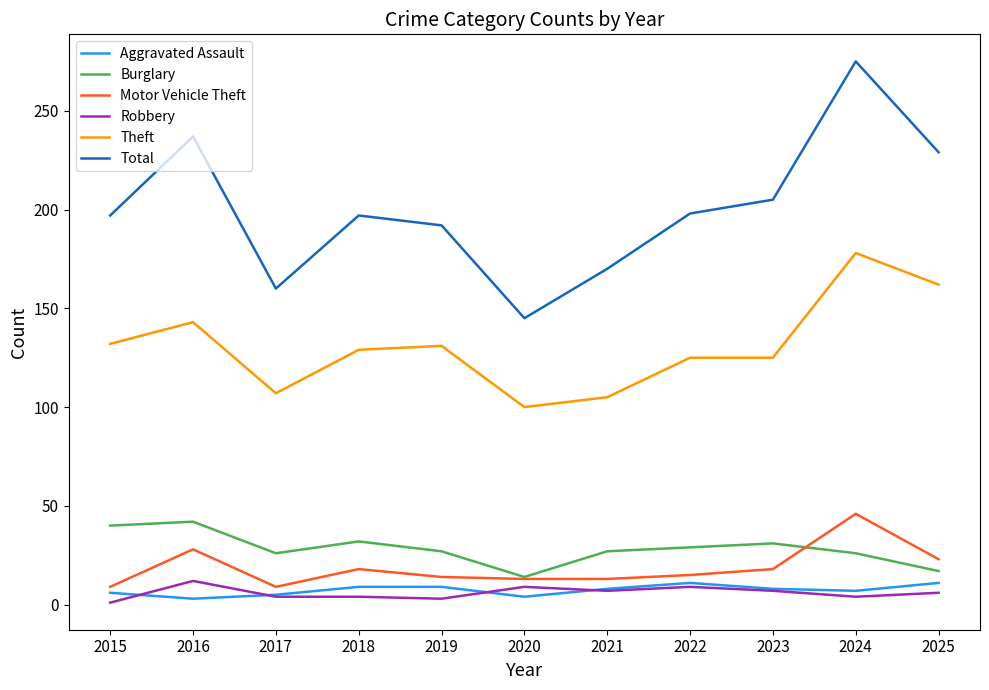

Does the chart display data point markers on the line(s)?

No